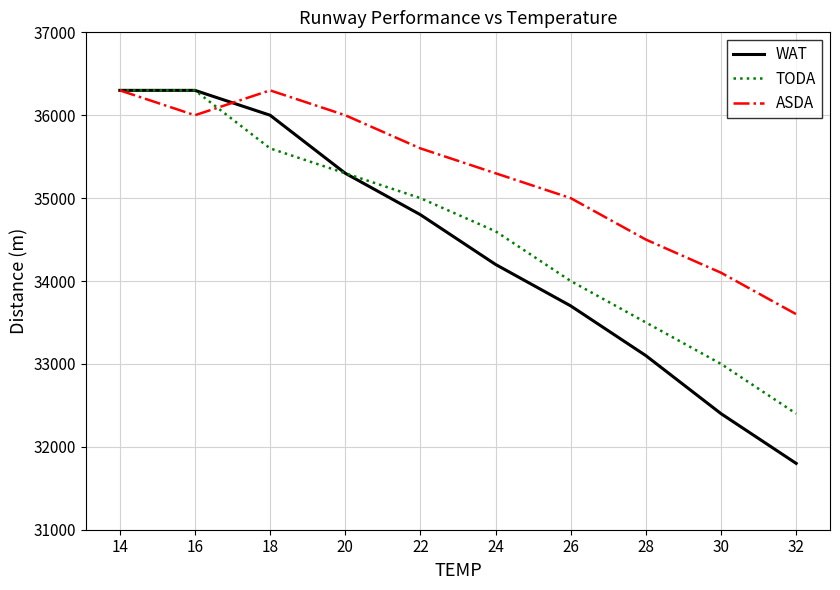

The value of WAT at 20 is 35300. True or false?

True